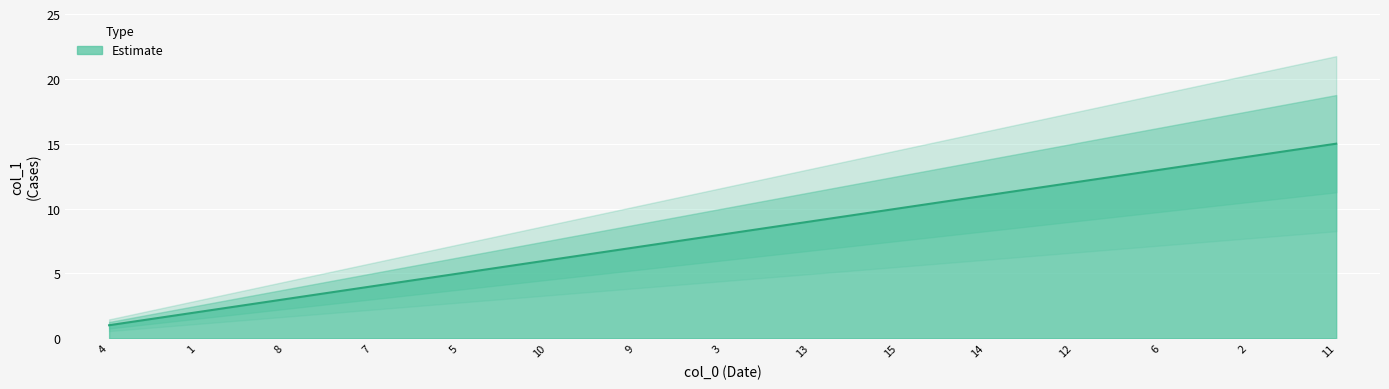

What is the label of the 1st point from the right?

11